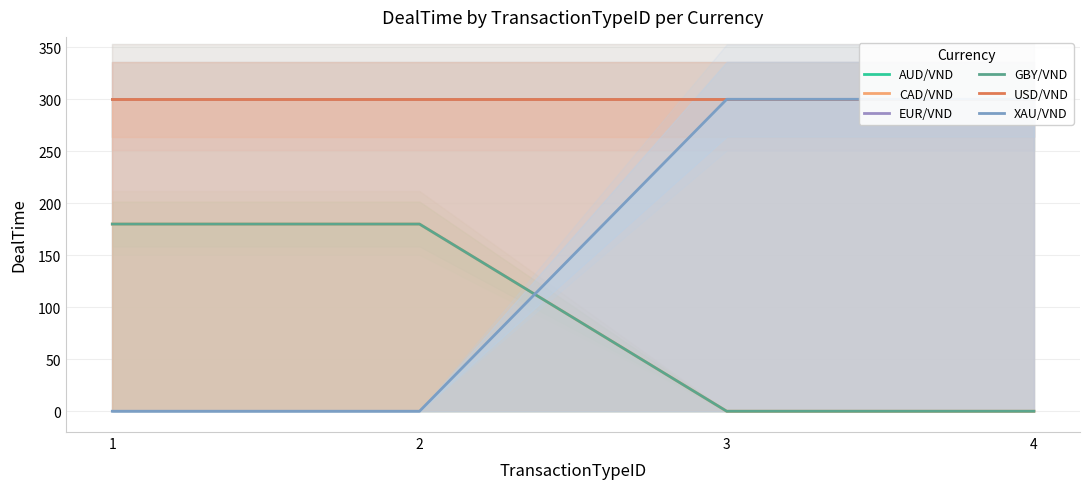

Rank the series by their maximum value, from highest to lowest.

AUD/VND, EUR/VND, USD/VND, XAU/VND, CAD/VND, GBY/VND